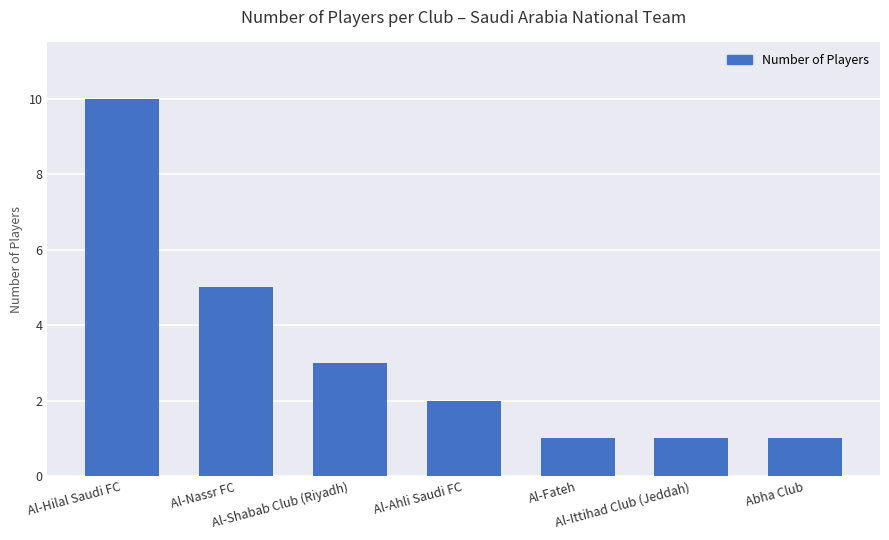

The chart shows a value of 3 at Al-Shabab Club (Riyadh). True or false?

True